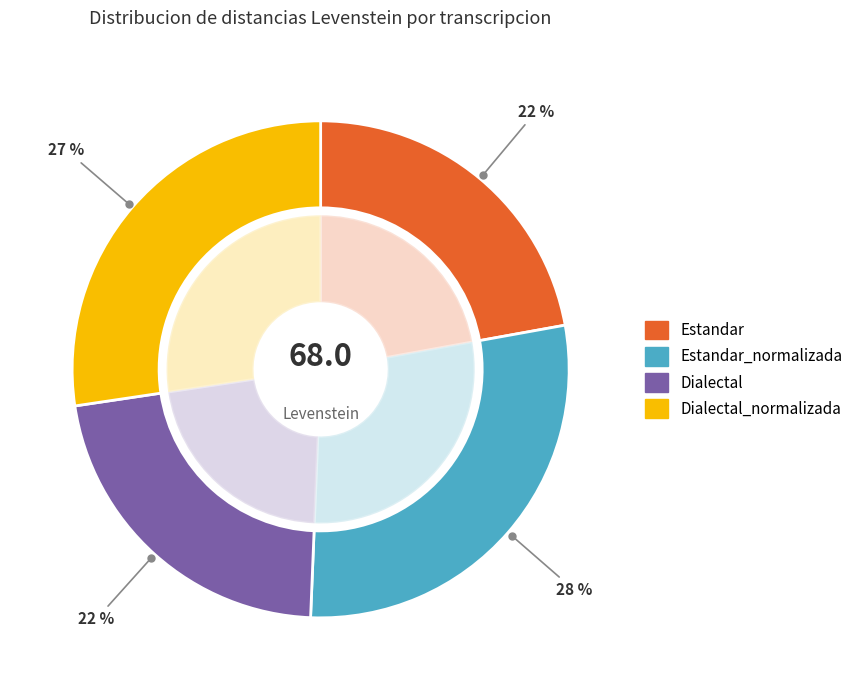

Rank the categories by value from highest to lowest.

Estandar_normalizada, Dialectal_normalizada, Estandar, Dialectal